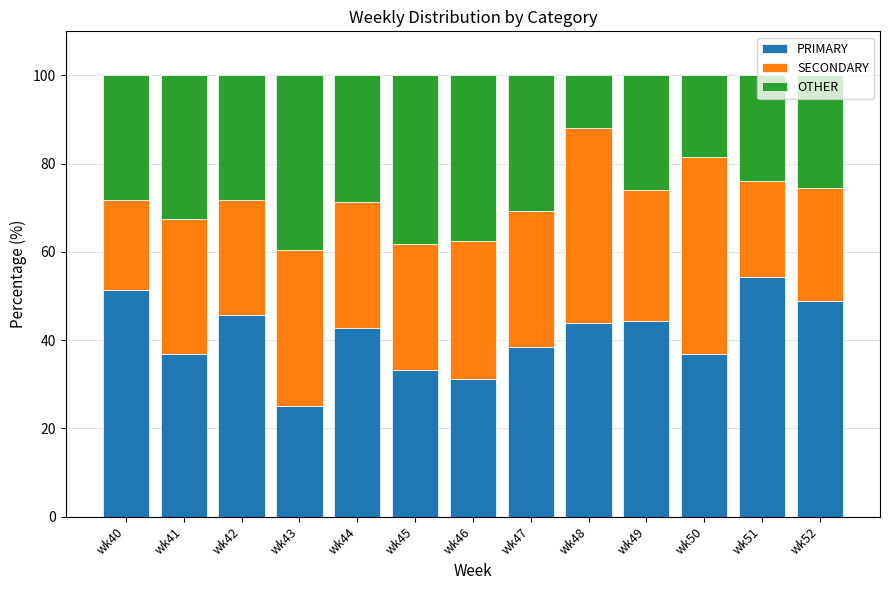

What are all the series names shown in the legend?

PRIMARY, SECONDARY, OTHER